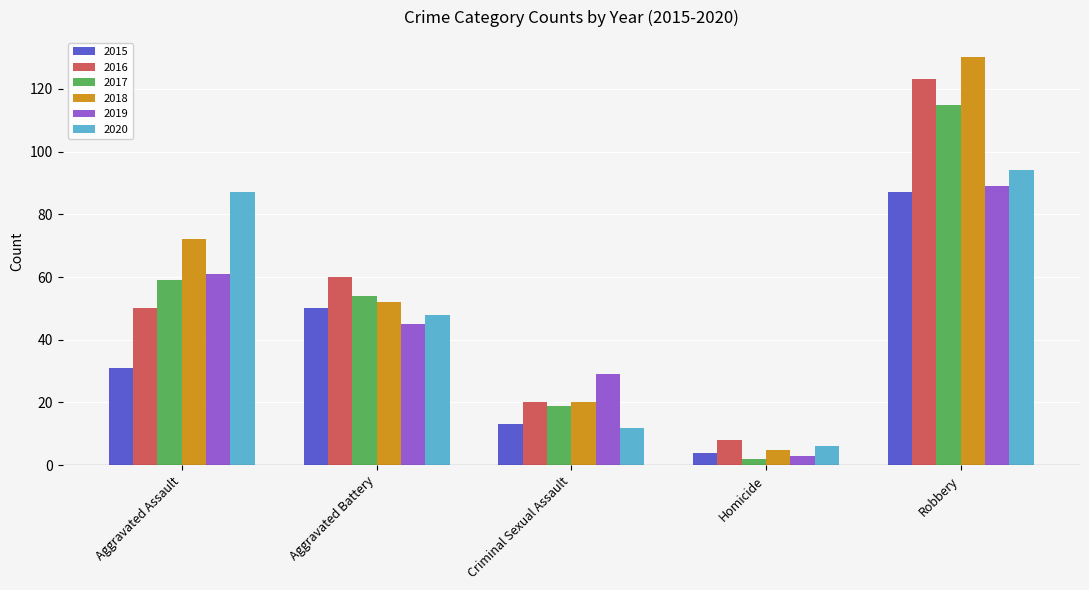

What is the value of the 2018 bar at the 1st from the left?

72